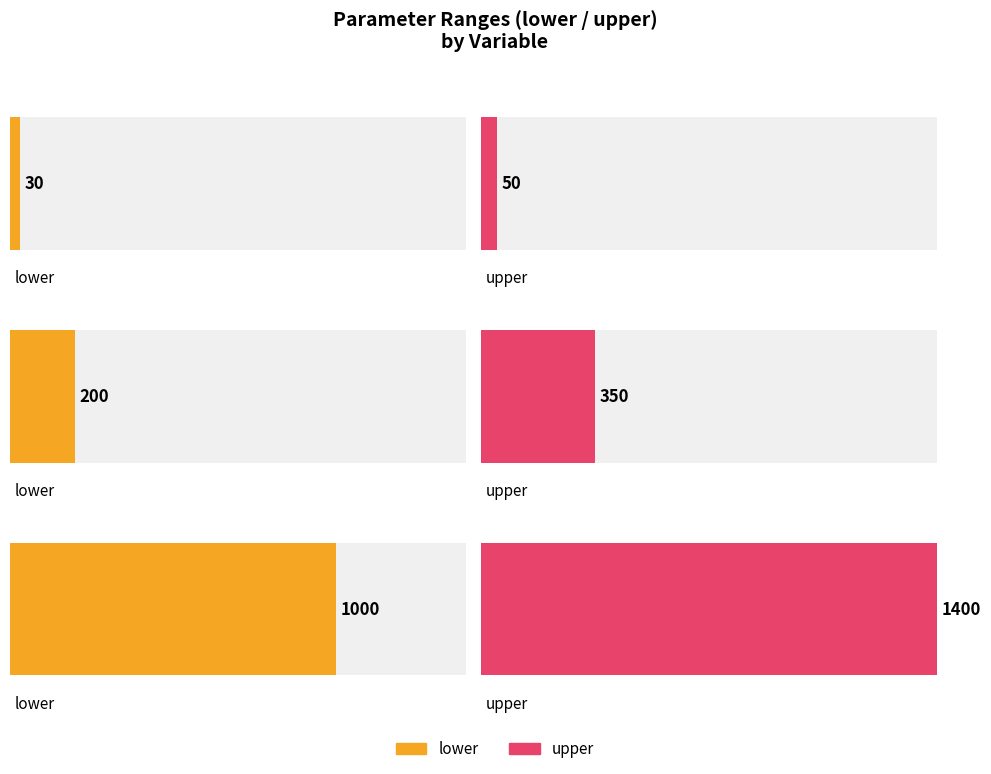

What is the difference between the upper values at walnut_tree_price_p and tree_planting_associated_material_p?

1350